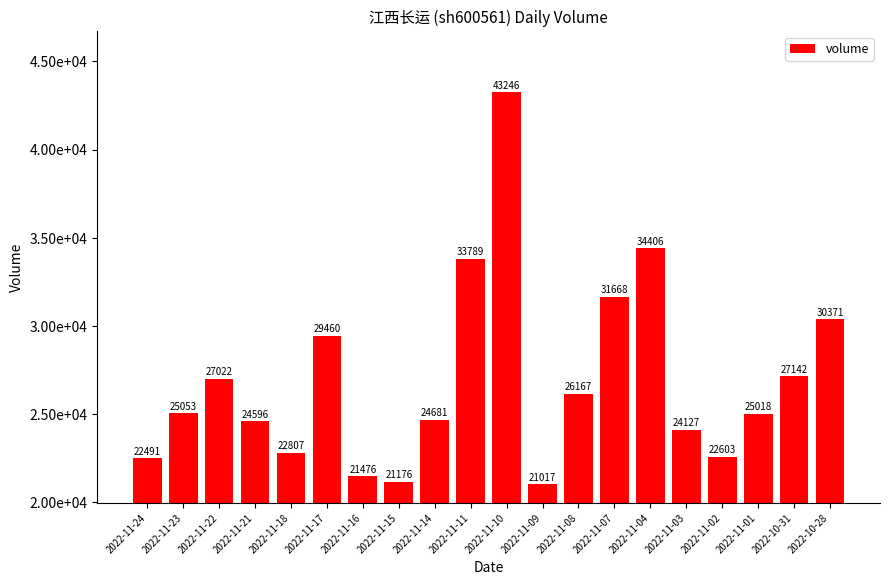

Reading right to left, transcribe all the data shown in this chart.

30371	27142	25018	22603	24127	34406	31668	26167	21017	43246	33789	24681	21176	21476	29460	22807	24596	27022	25053	22491